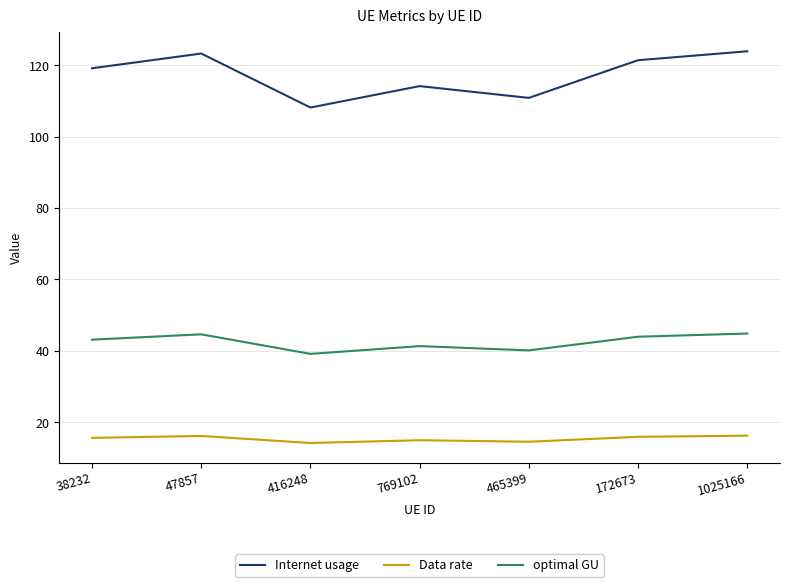

Which series has the largest total across all categories?

Internet usage